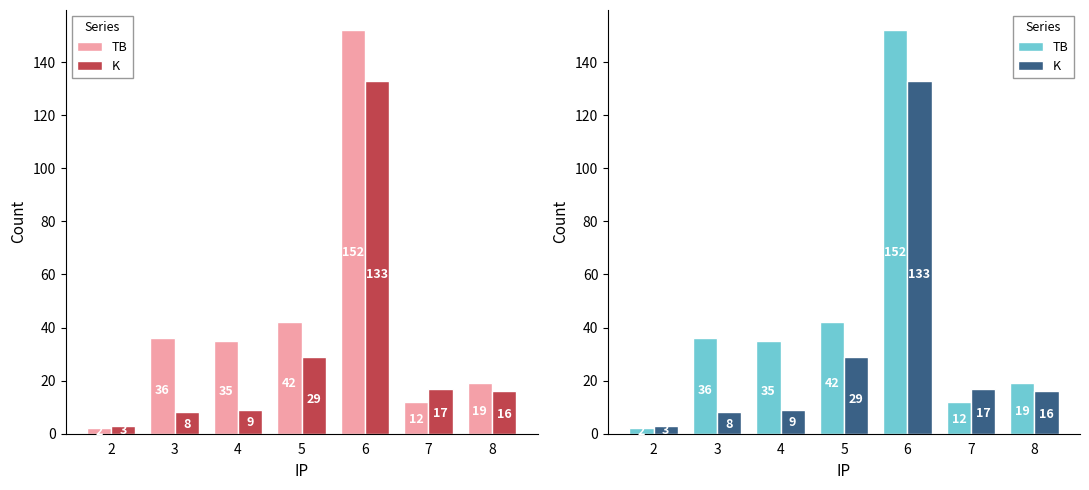

What is the average value of the K series?

31